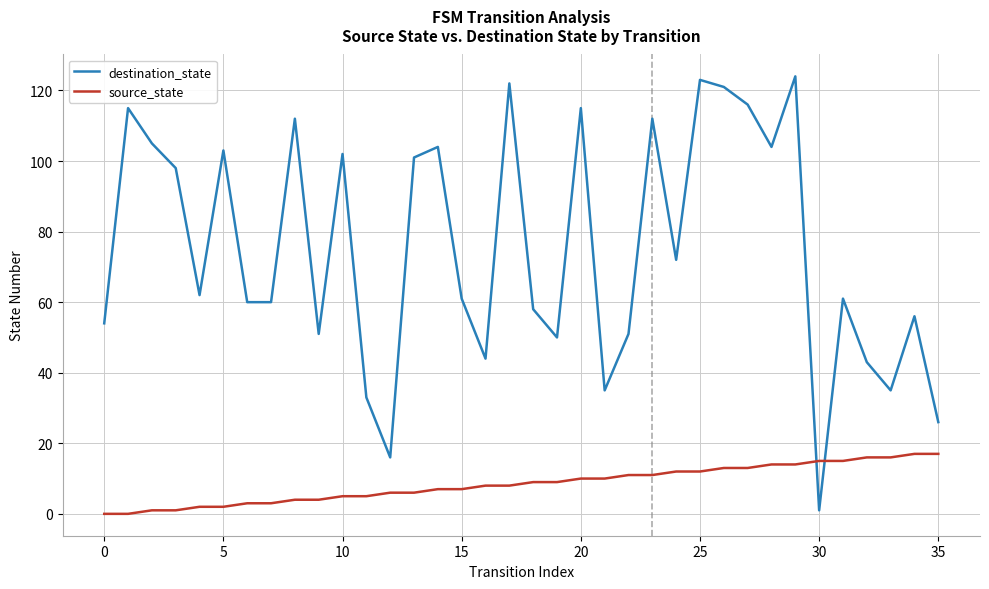

What is the maximum value shown in the chart?

124